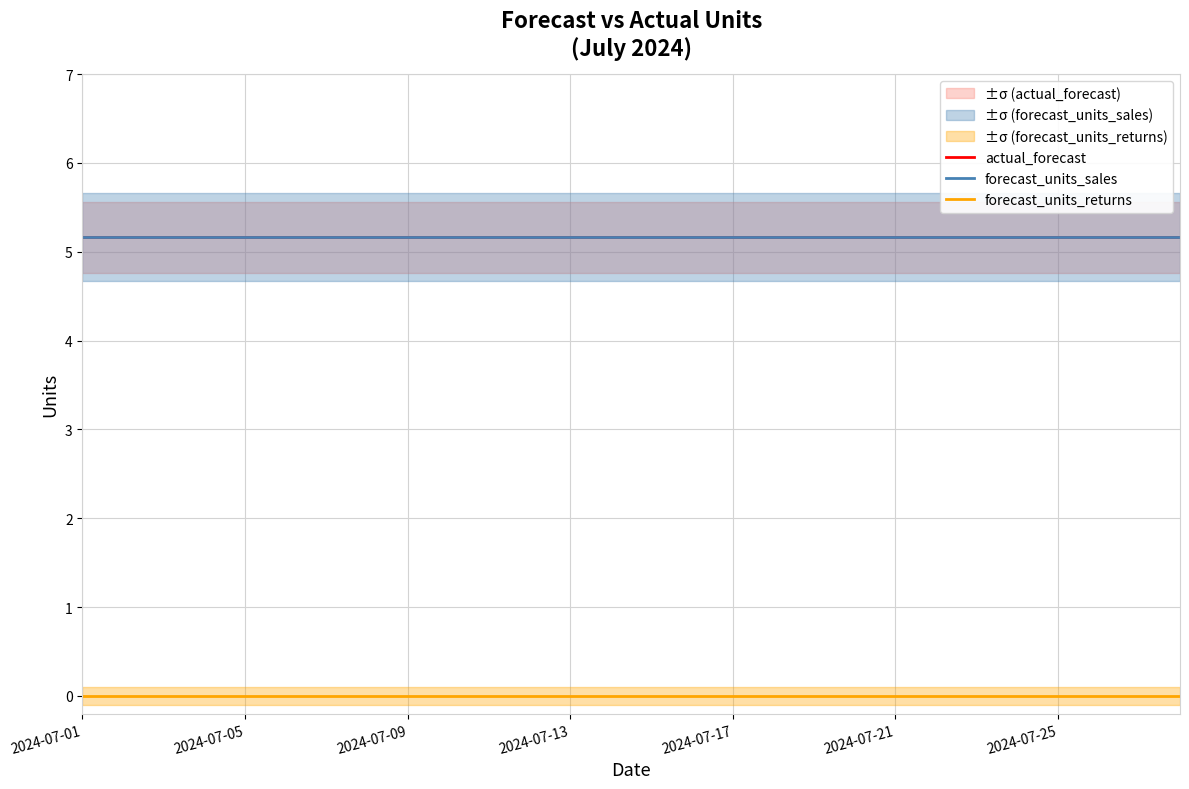

The value of actual_forecast at 15 is 5.2. True or false?

True